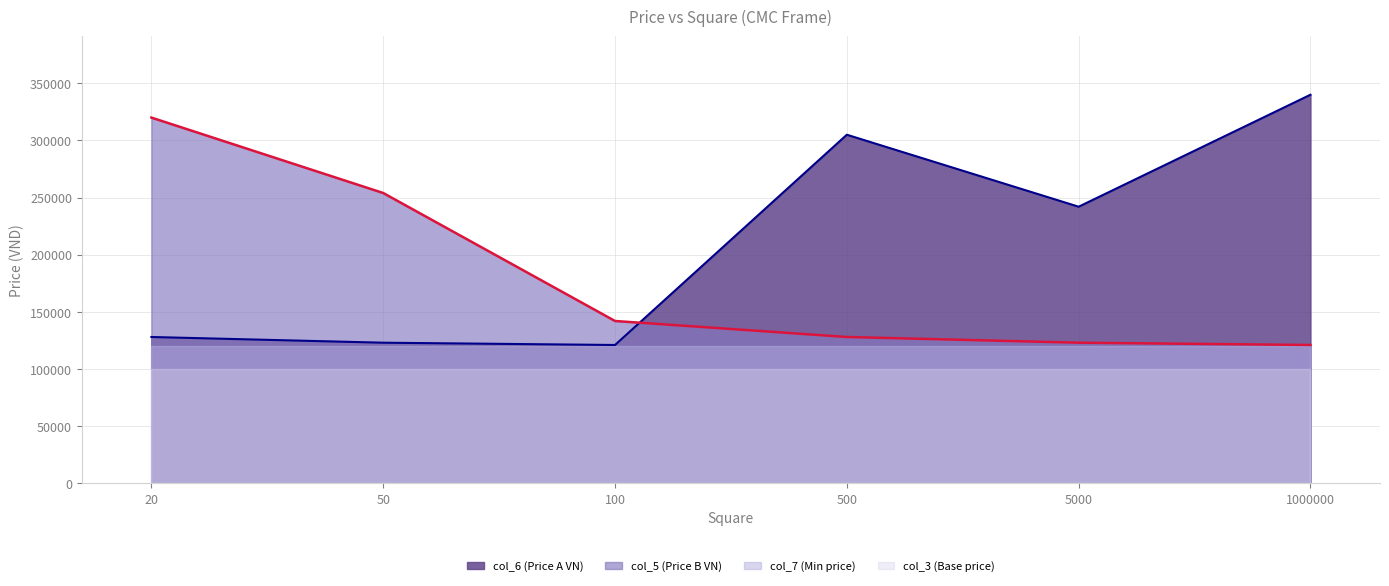

Does the chart have visible grid lines?

Yes